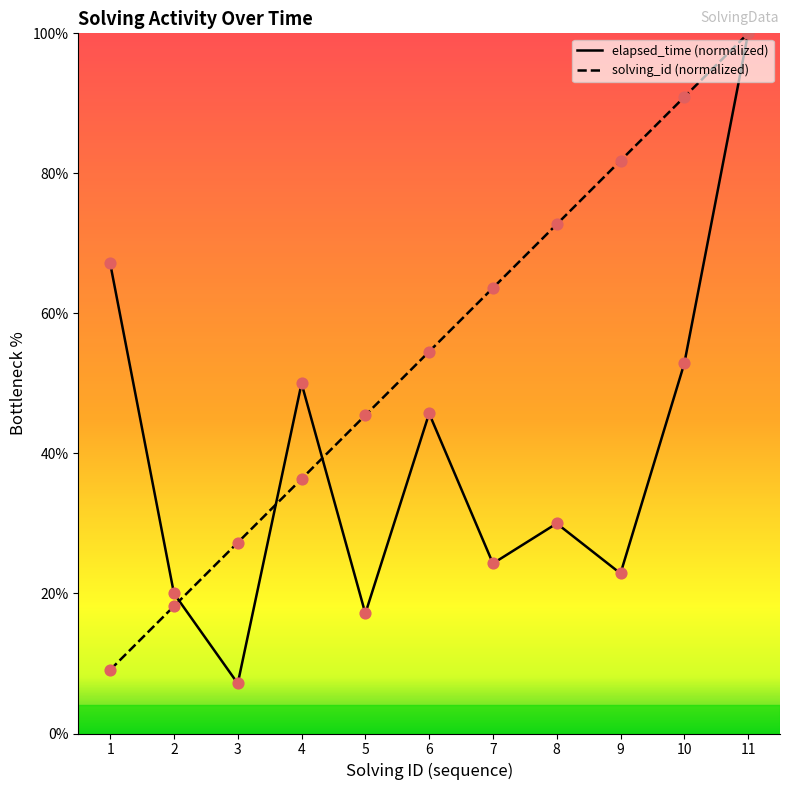

Which series has the largest total across all categories?

solving_id